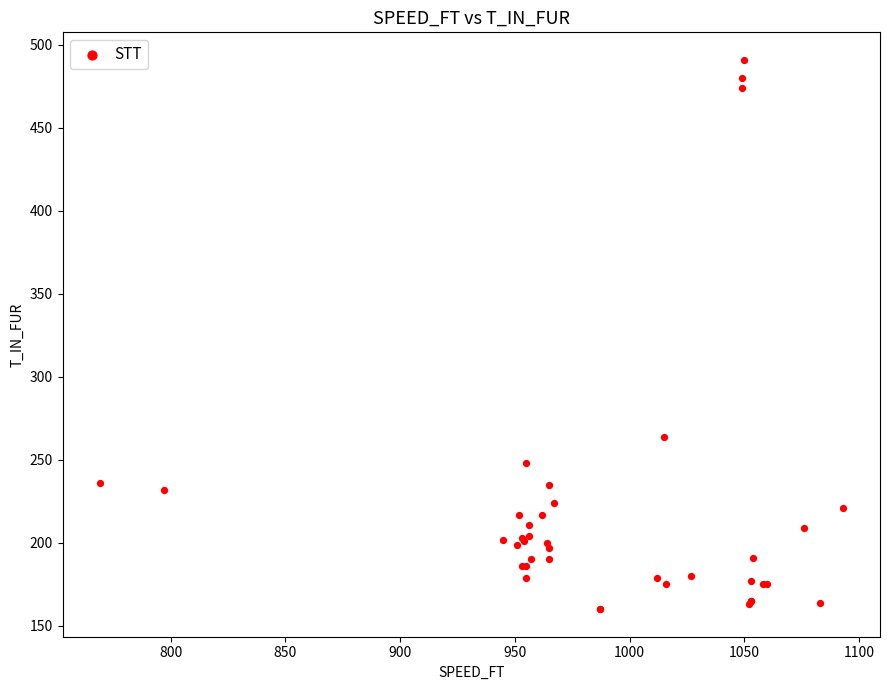

What Y value in the scatter plot is closest to 325?

264